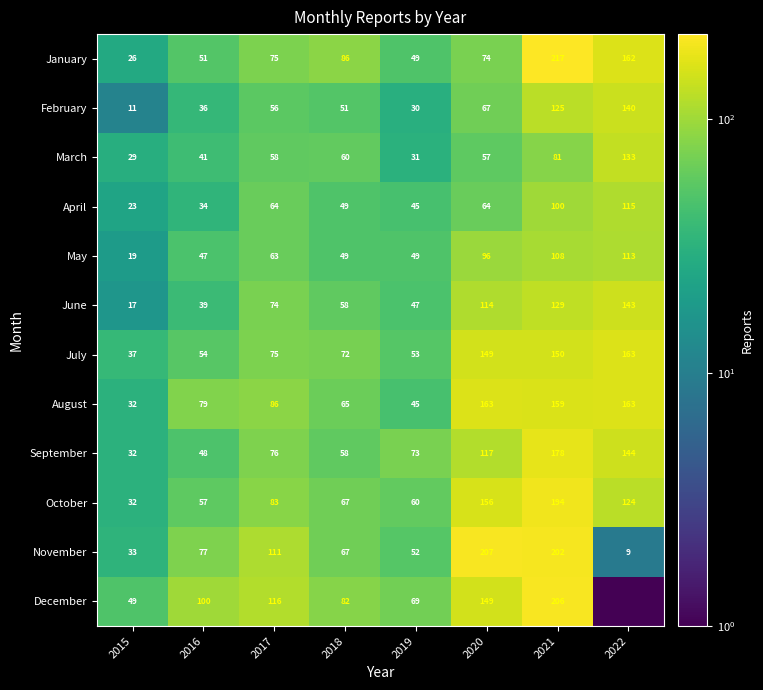

What is the total value across all series at 2018?

764.0